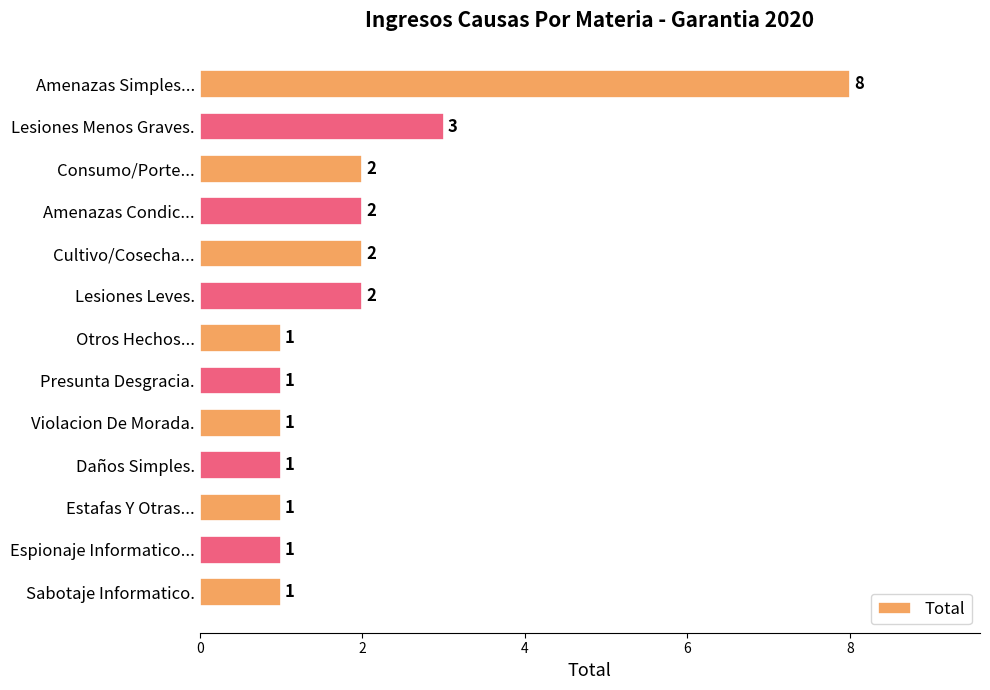

Reading top to bottom, list all the values displayed in this chart.

Amenazas Simples...=8	Lesiones Menos Graves.=3	Consumo/Porte...=2	Amenazas Condic...=2	Cultivo/Cosecha...=2	Lesiones Leves.=2	Otros Hechos...=1	Presunta Desgracia.=1	Violacion De Morada.=1	Daños Simples.=1	Estafas Y Otras...=1	Espionaje Informatico...=1	Sabotaje Informatico.=1